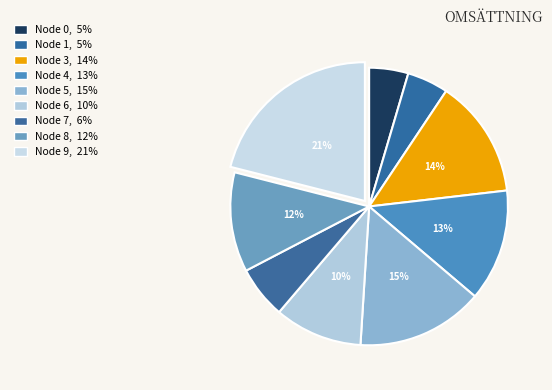

Count the number of slices in the pie.

9